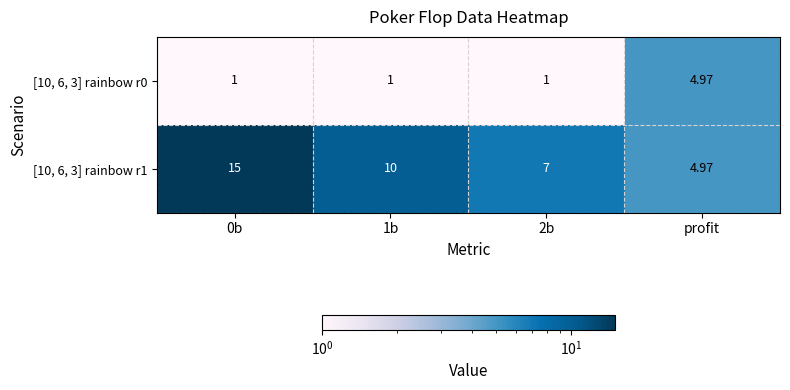

At which label does [10, 6, 3] rainbow r1 reach its minimum?

profit